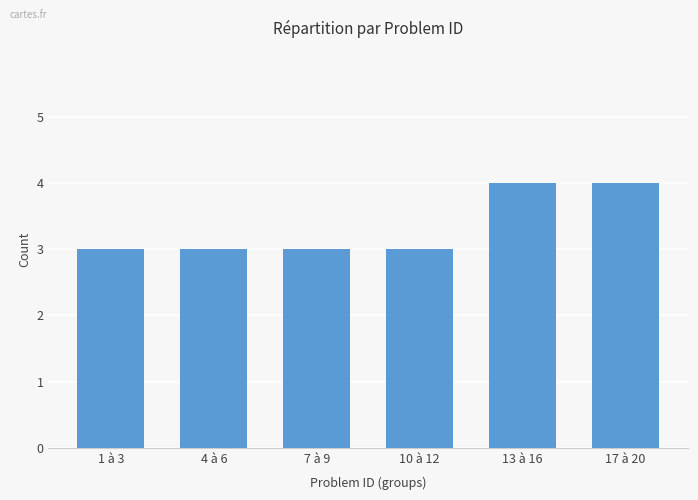

The chart shows a value of 4 at 13 à 16. True or false?

True